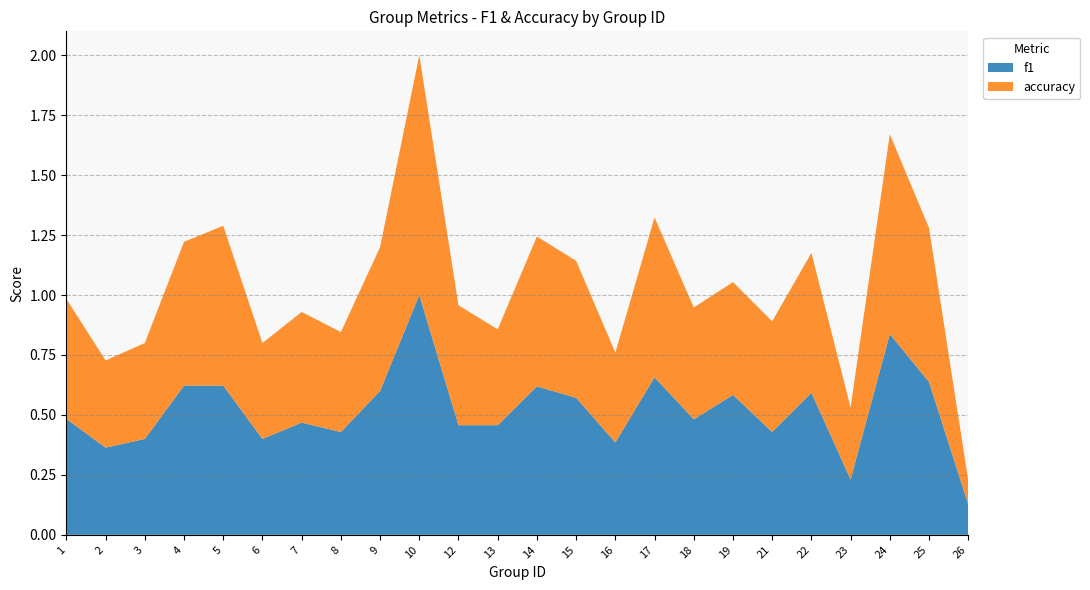

Reading right to left, transcribe all the data shown in this chart.

f1: 0.1	0.6	0.8	0.2	0.6	0.4	0.6	0.5	0.7	0.4	0.6	0.6	0.5	0.5	1.0	0.6	0.4	0.5	0.4	0.6	0.6	0.4	0.4	0.5
accuracy: 0.1	0.6	0.8	0.3	0.6	0.5	0.5	0.5	0.7	0.4	0.6	0.6	0.4	0.5	1.0	0.6	0.4	0.5	0.4	0.7	0.6	0.4	0.4	0.5